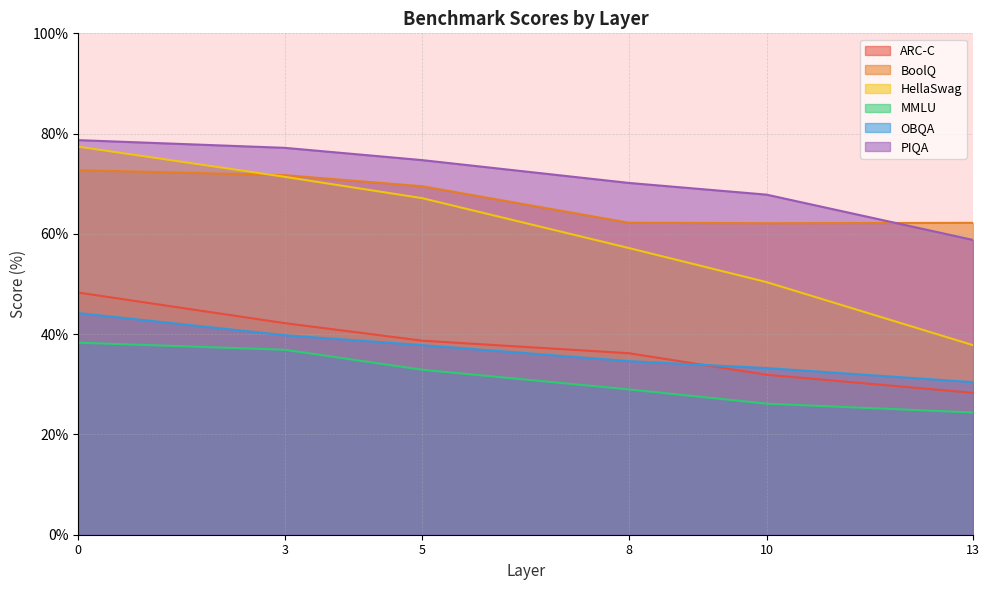

How many categories are shown in the chart?

6